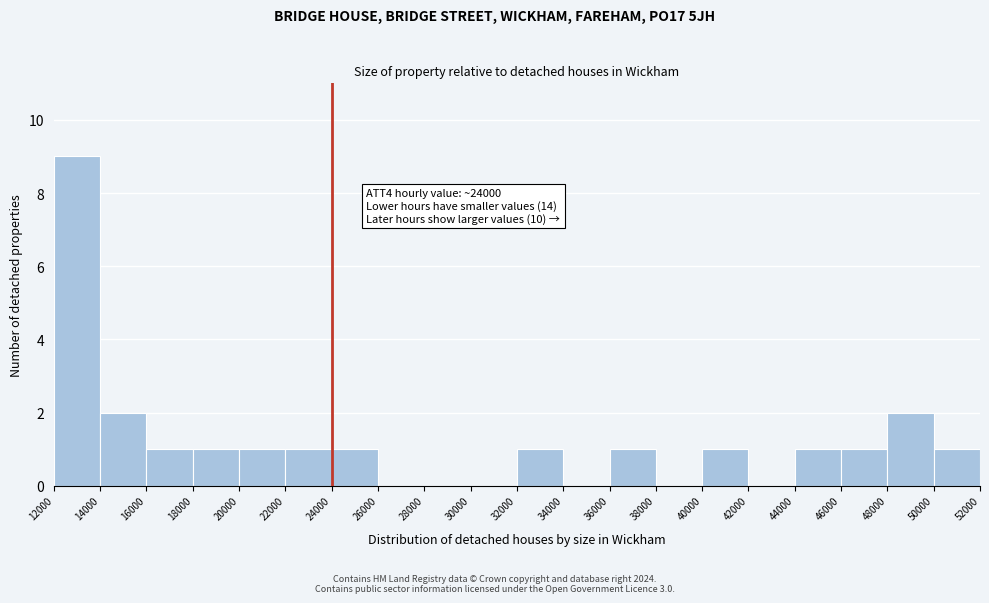

Over which range of the x-axis is the bar tallest?

12000 to 14000